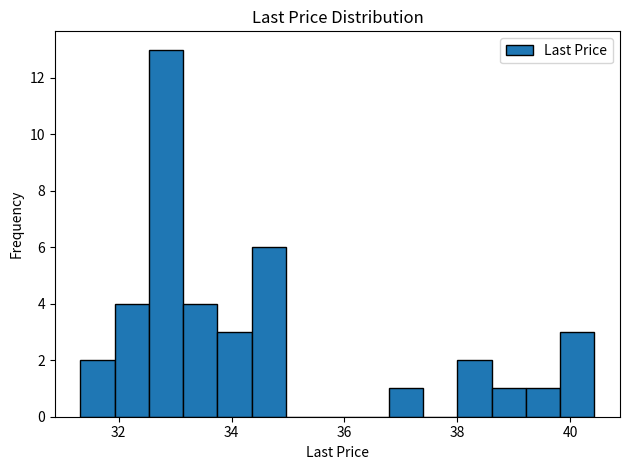

Around what value on the x-axis is the tallest bar? Give the approximate position of its centre, as read against the axis.

32.8